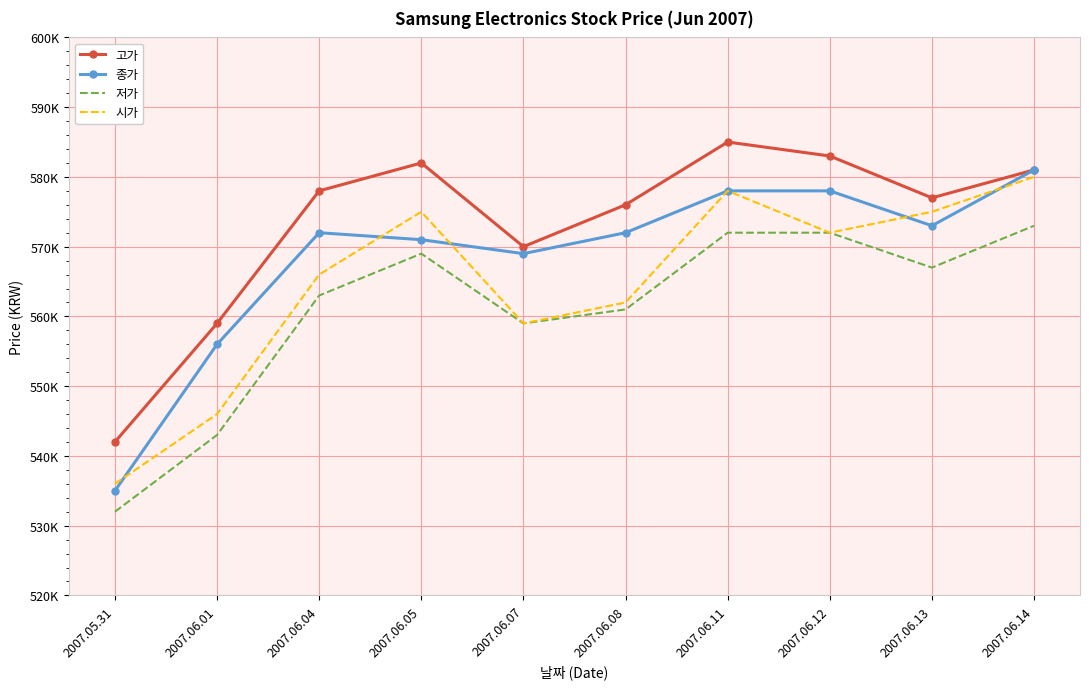

What are all the series names shown in the legend?

고가, 종가, 저가, 시가